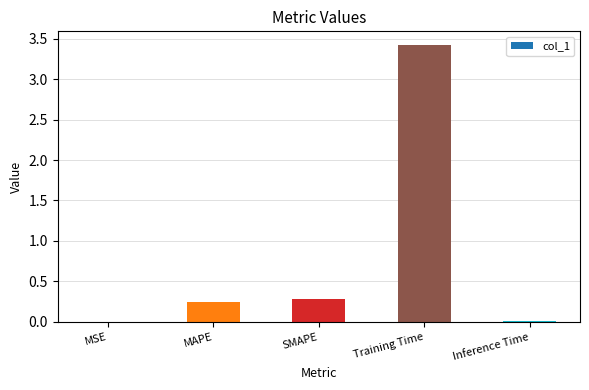

Which category has the highest value across all series?

Training Time